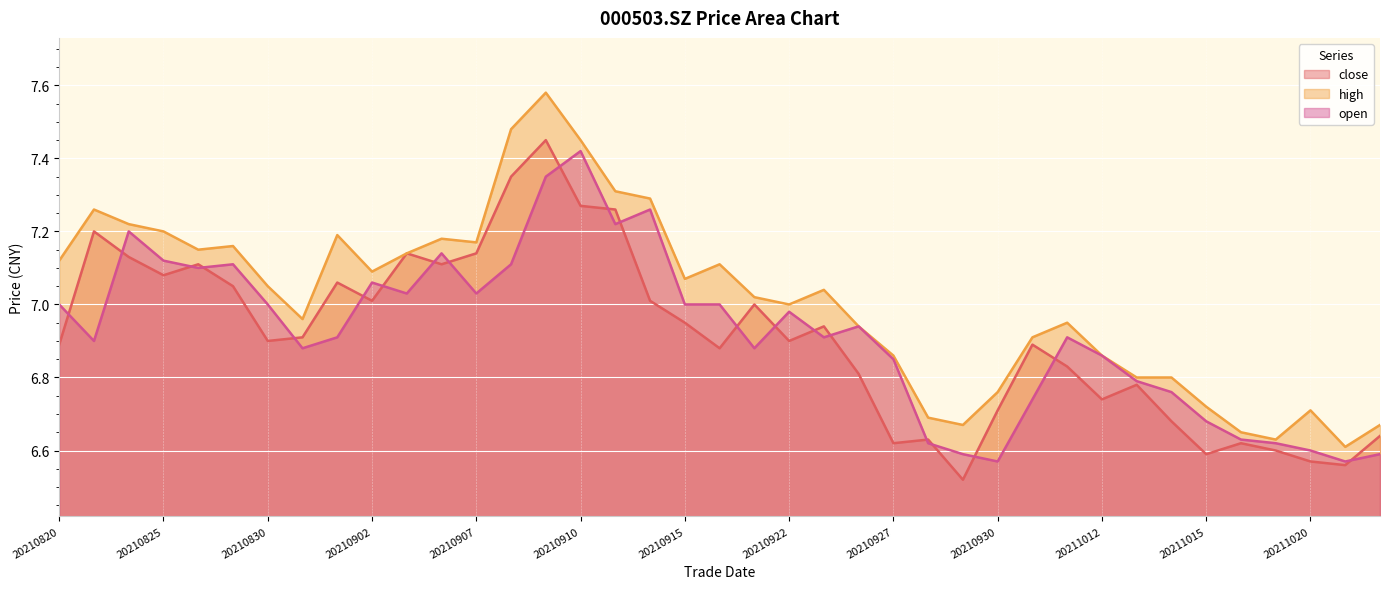

Which series has the largest range (max minus min)?

high